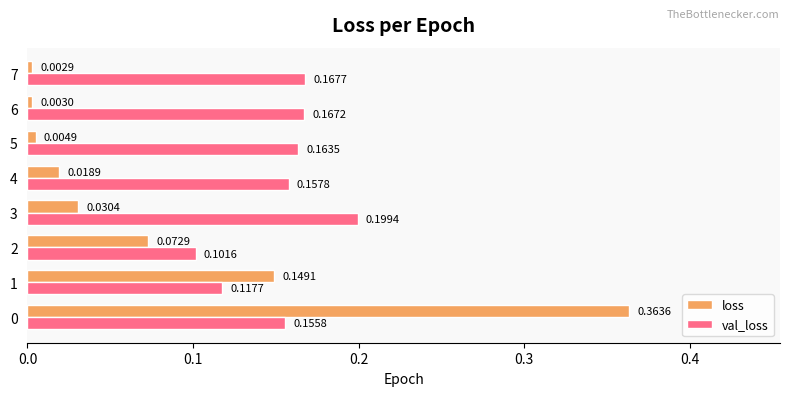

Which series has the largest total across all categories?

val_loss